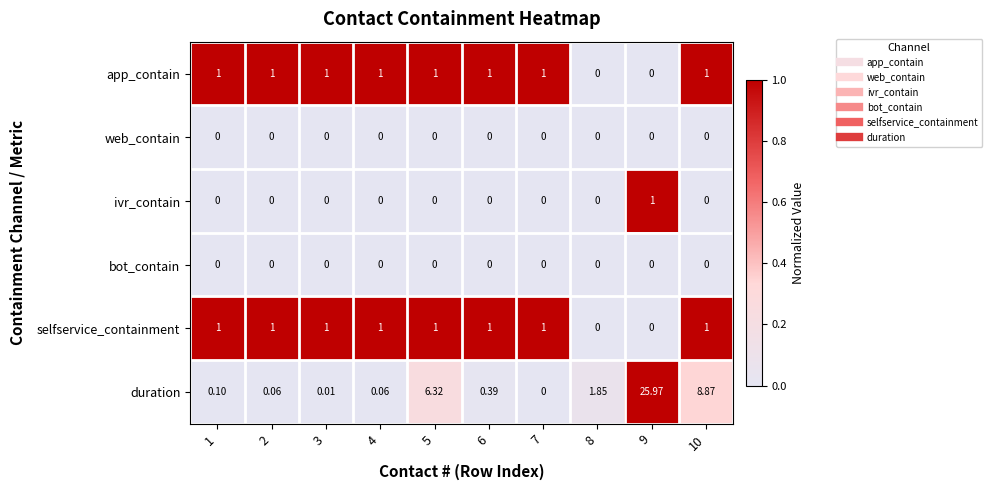

Count the number of data series in this chart.

6